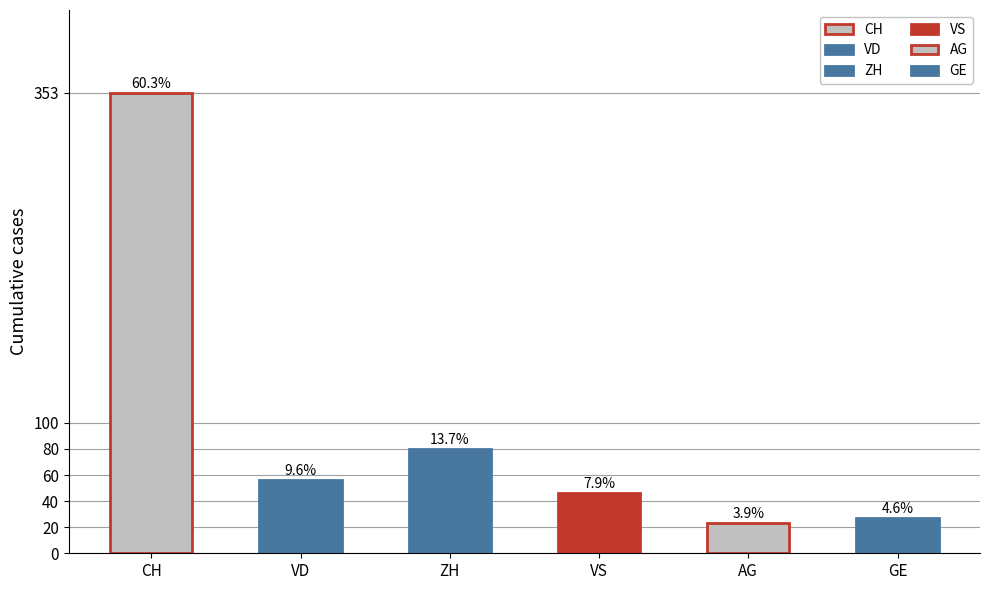

What is the maximum value shown in the chart?

353